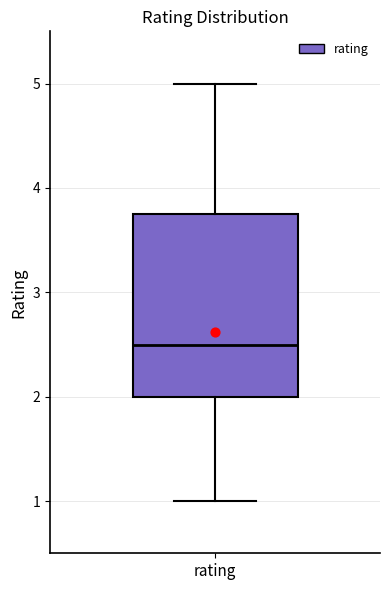

Transcribe this box plot: give where the median line is, the range the box spans, and where the two whiskers end, as read against the y-axis. The values are not printed on the chart, so give them approximately, as read against the axis.

median 2.5, box 2.0 to 3.8, whiskers 1.0 to 5.0